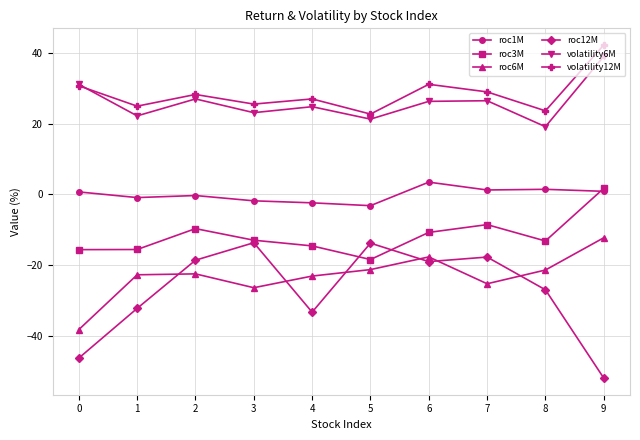

What is the total value across all series at 6?

13.3